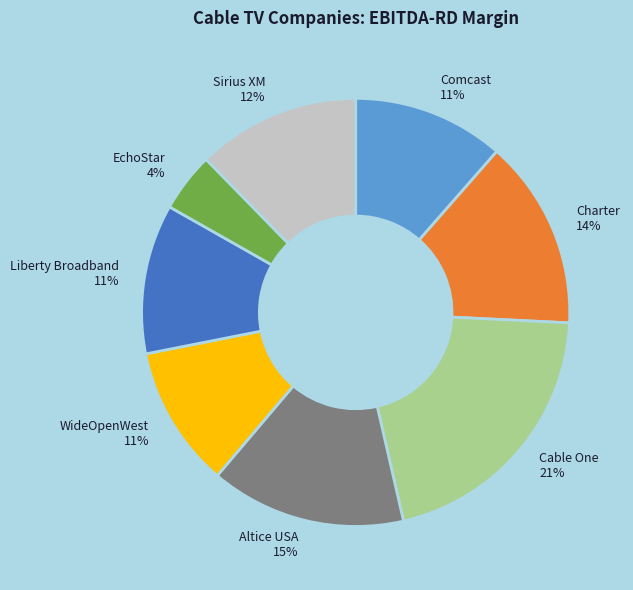

Which slice is the largest?

Cable One